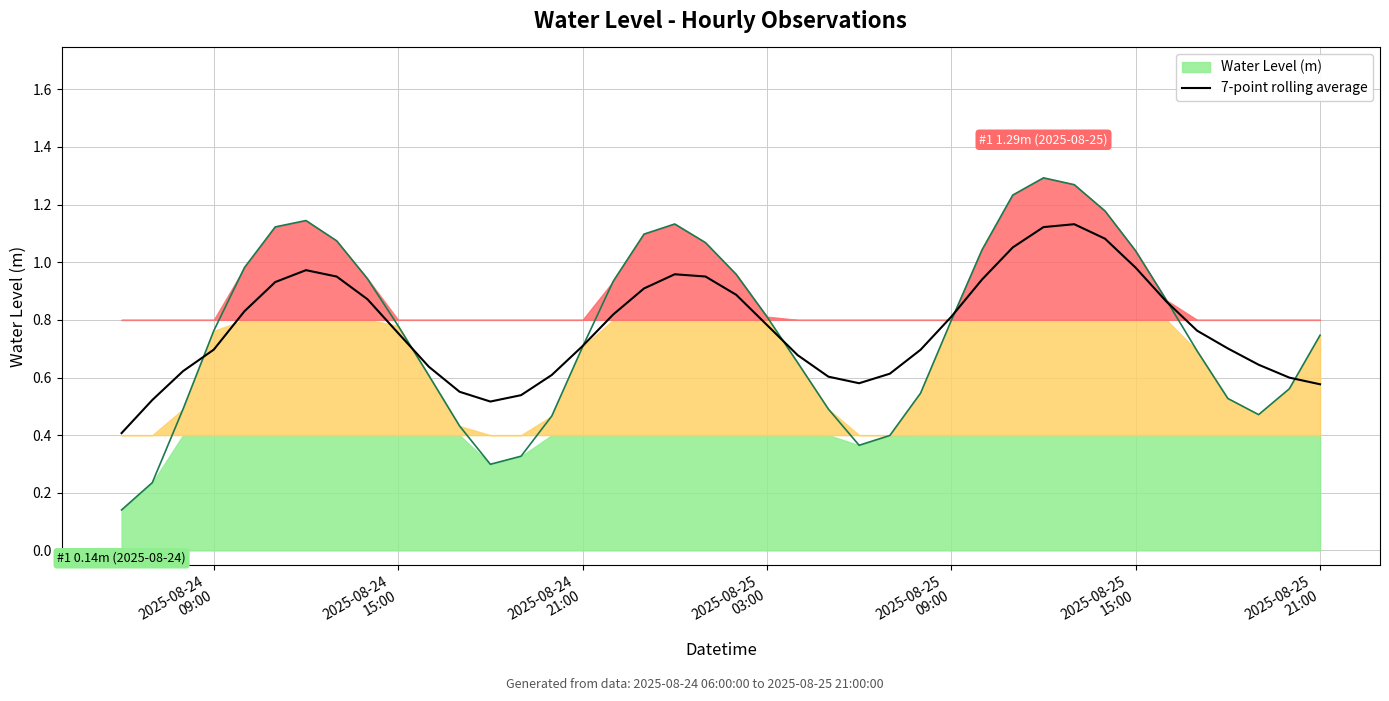

Does the chart display data point markers on the line(s)?

No